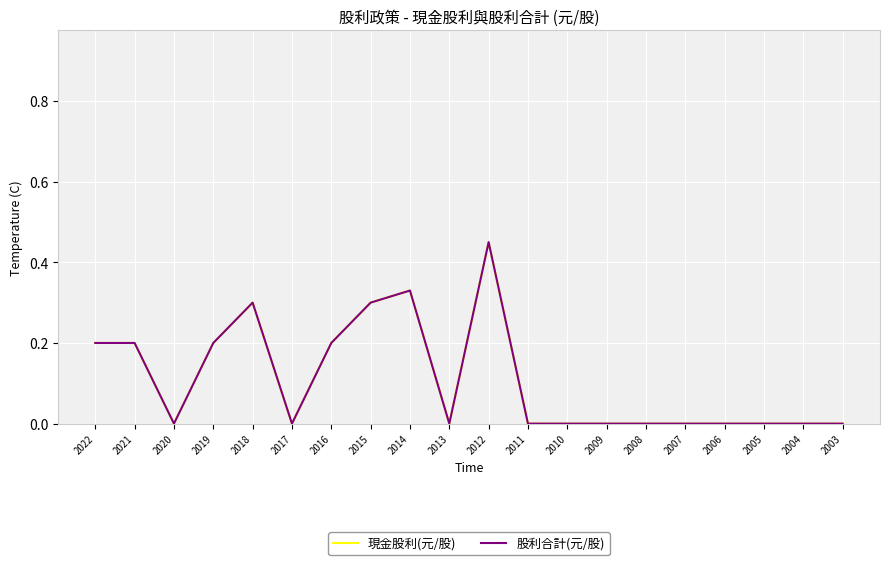

Is it true that 現金股利(元/股) equals 0.0 at 2011?

True